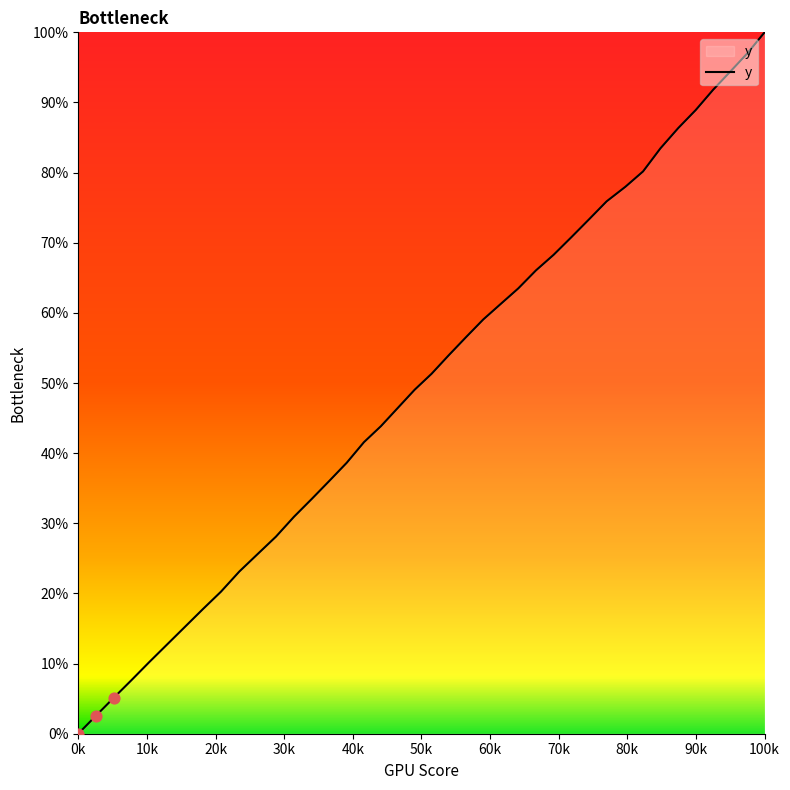

Does the chart have visible grid lines?

No